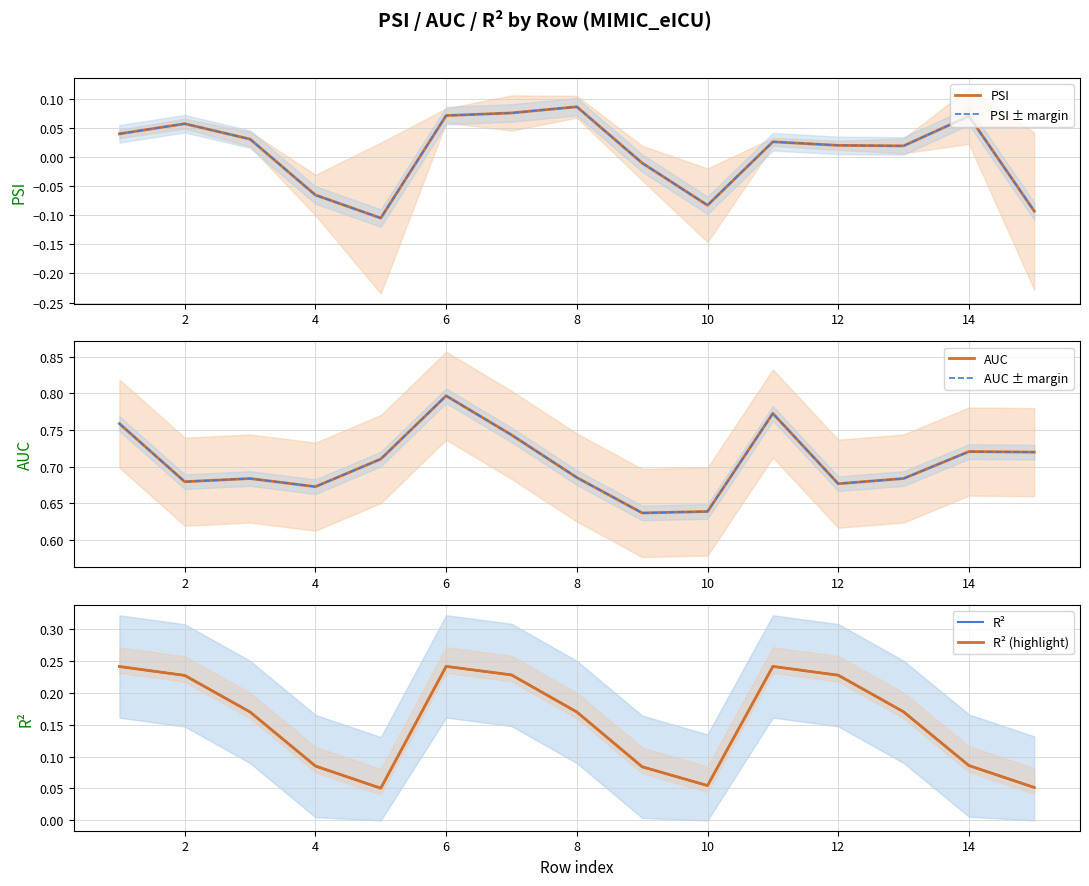

Is it true that AUC equals 0.6 at 10?

True